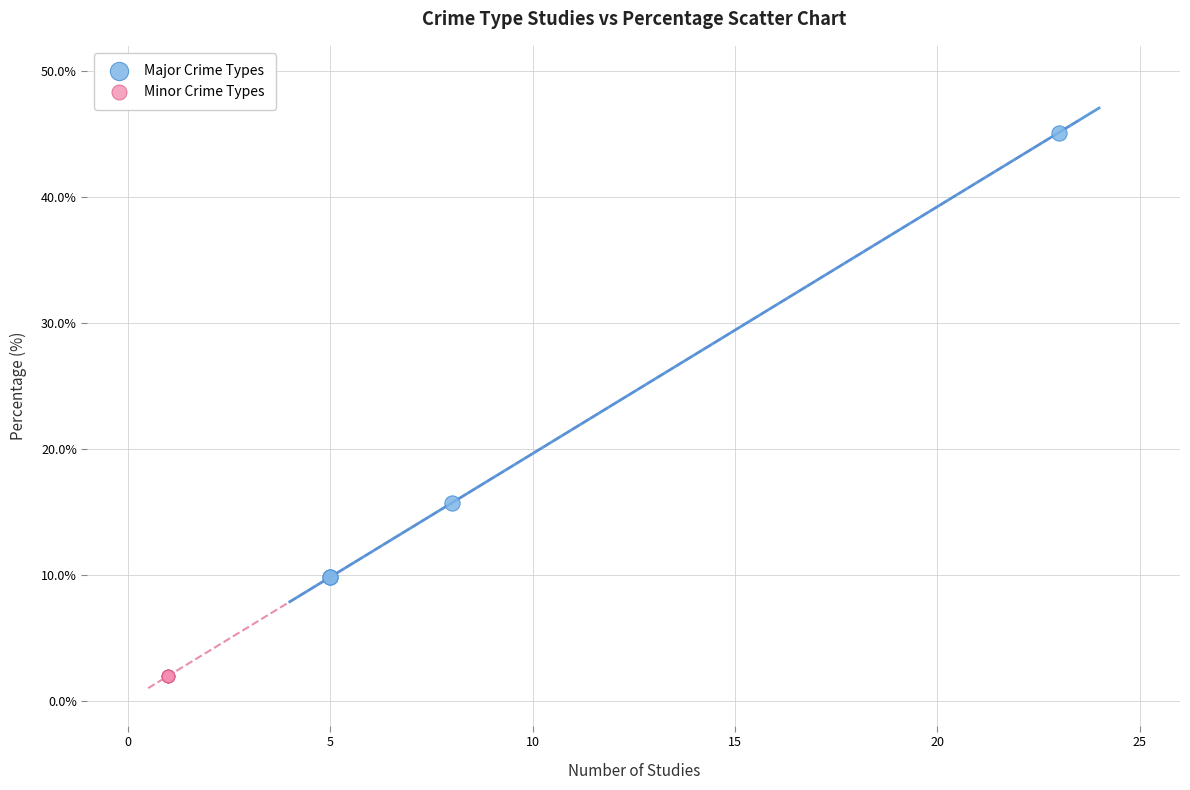

Which series reaches the maximum Y coordinate?

Major Crime Types